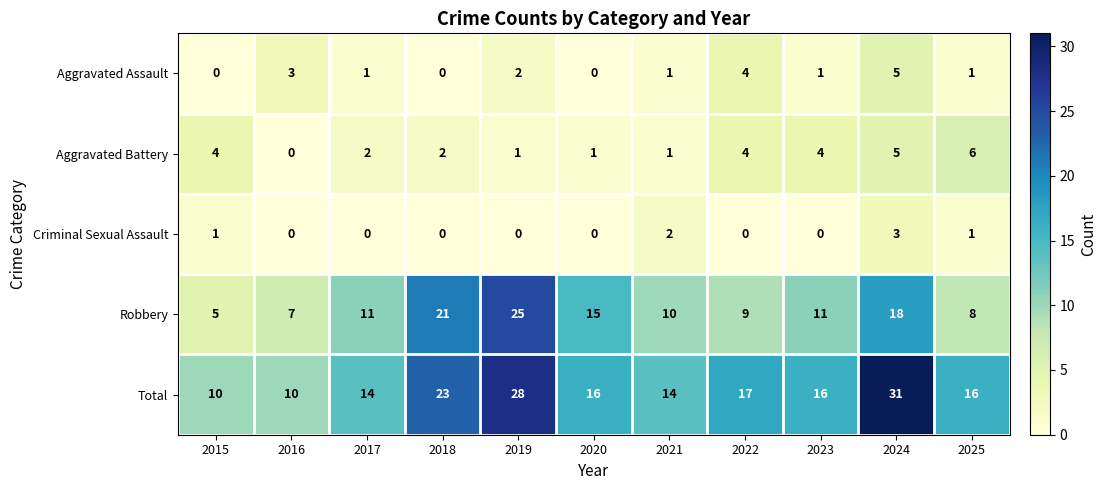

What is the spread (max minus min) of values at 2023?

16